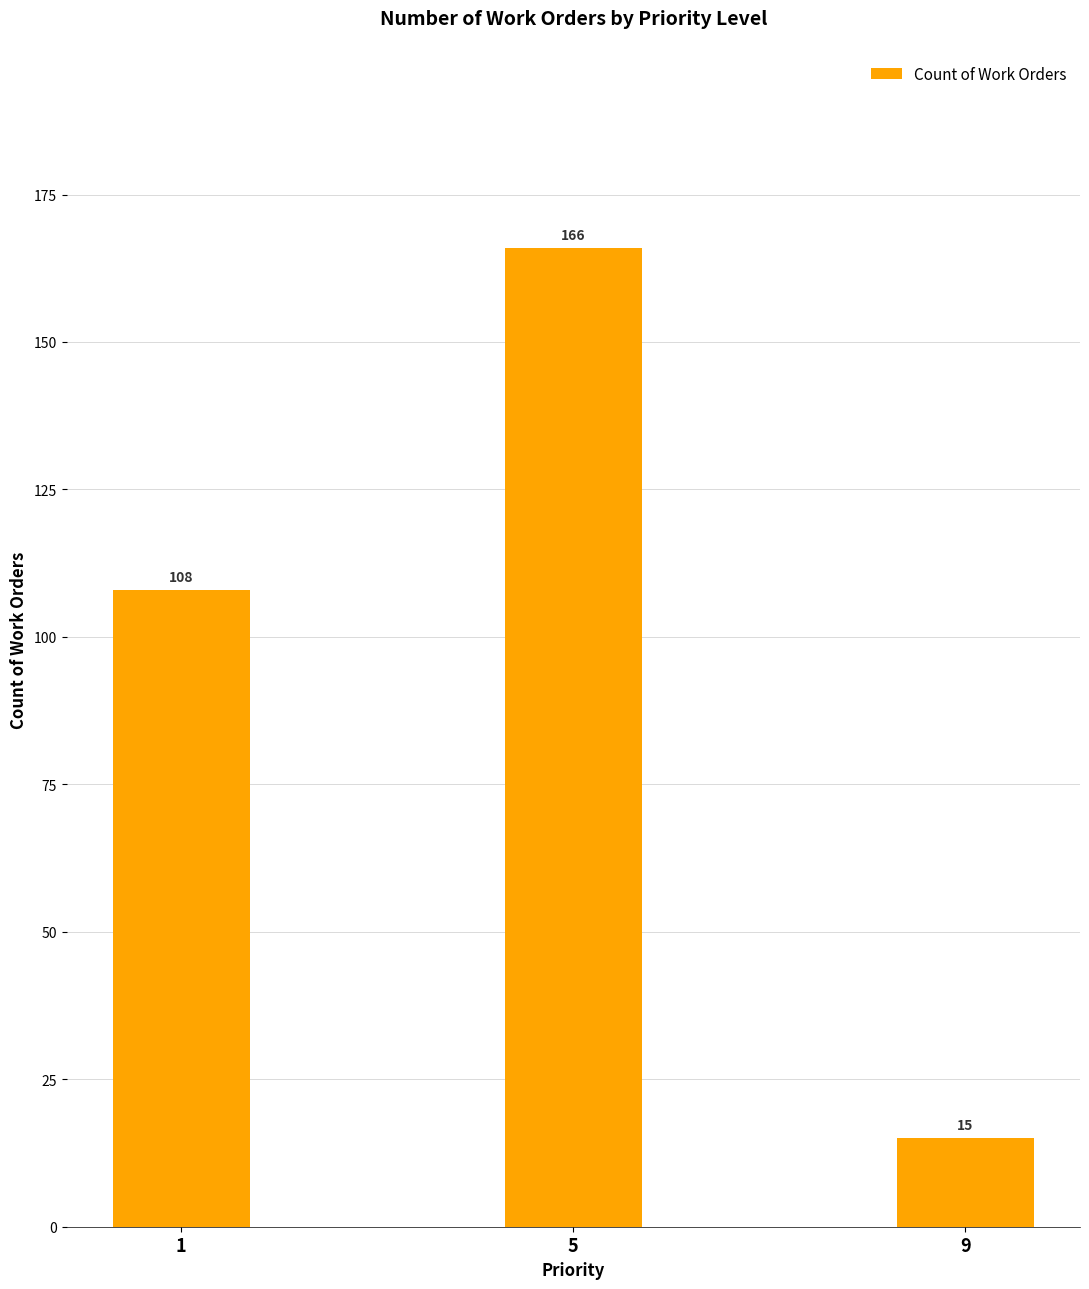

Approximately how many times larger is the value at 1 compared to 5?

0.7